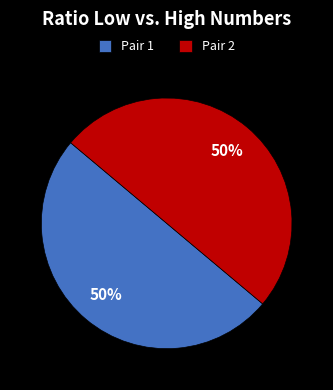

What percentage is the Pair 2 slice, to the nearest percent?

50%